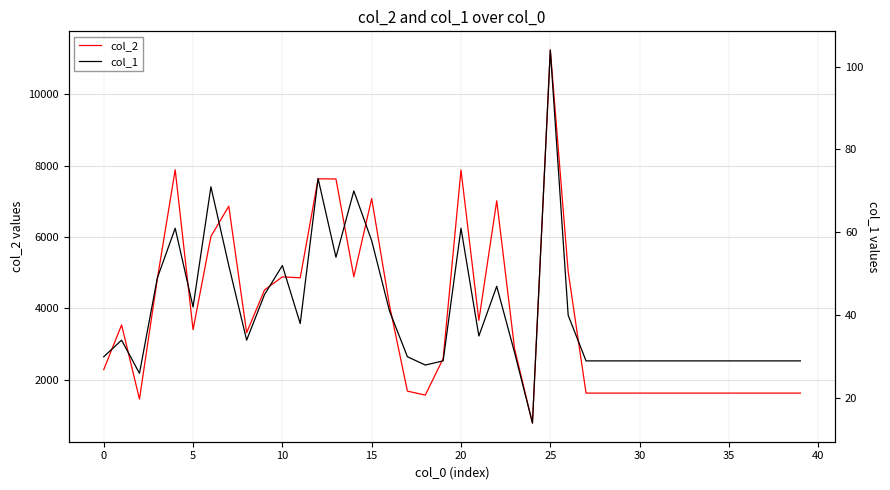

Reading right to left, transcribe all the data shown in this chart.

col_2: 1624	1624	1624	1624	1624	1624	1624	1624	1624	1624	1624	1624	1624	5030	11243	784	2864	7015	3664	7878	2591	1568	1680	4078	7079	4887	7628	7631	4856	4883	4515	3317	6864	6015	3403	7885	4827	1456	3536	2283
col_1: 29	29	29	29	29	29	29	29	29	29	29	29	29	40	104	14	31	47	35	61	29	28	30	41	58	70	54	73	38	52	45	34	52	71	42	61	49	26	34	30